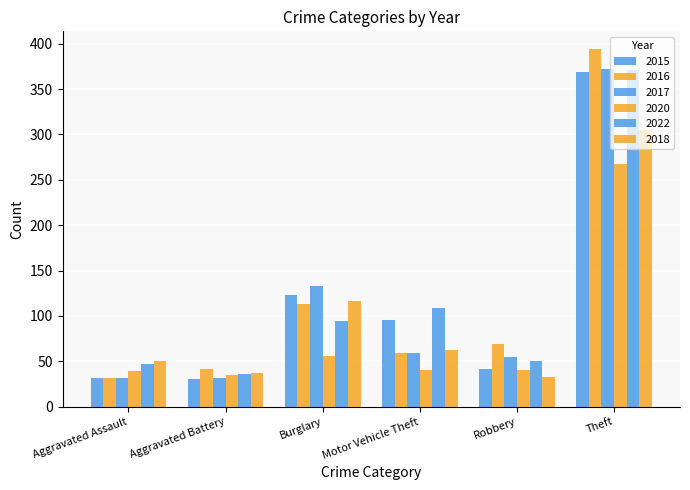

Does the chart contain any negative values?

No